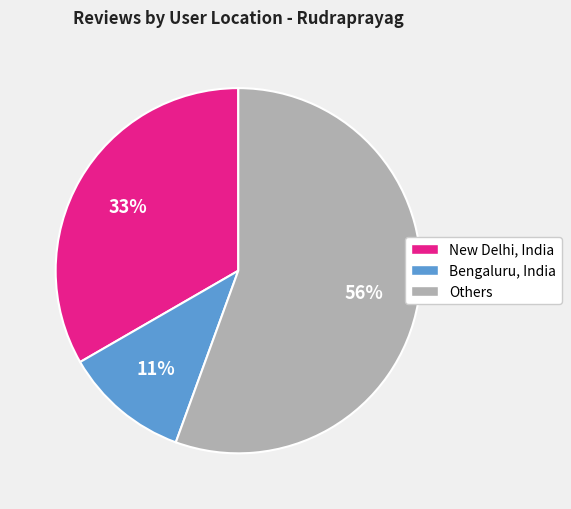

How many segments does this pie chart have?

3